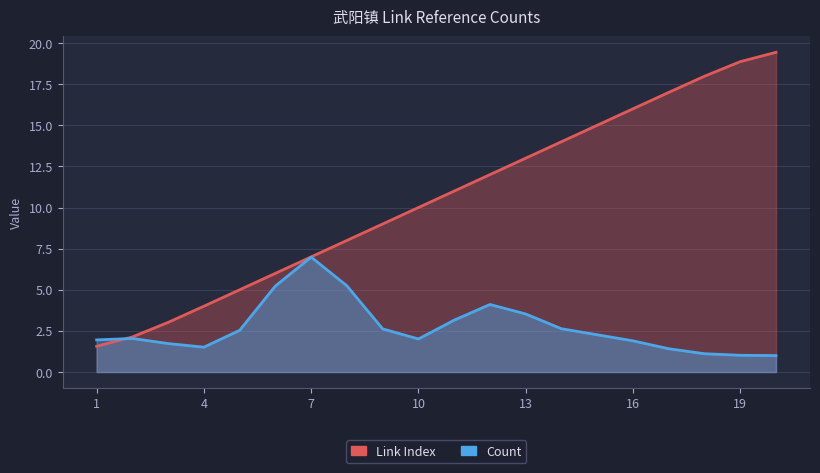

What is the difference between the values at 9 and 16?

7.0